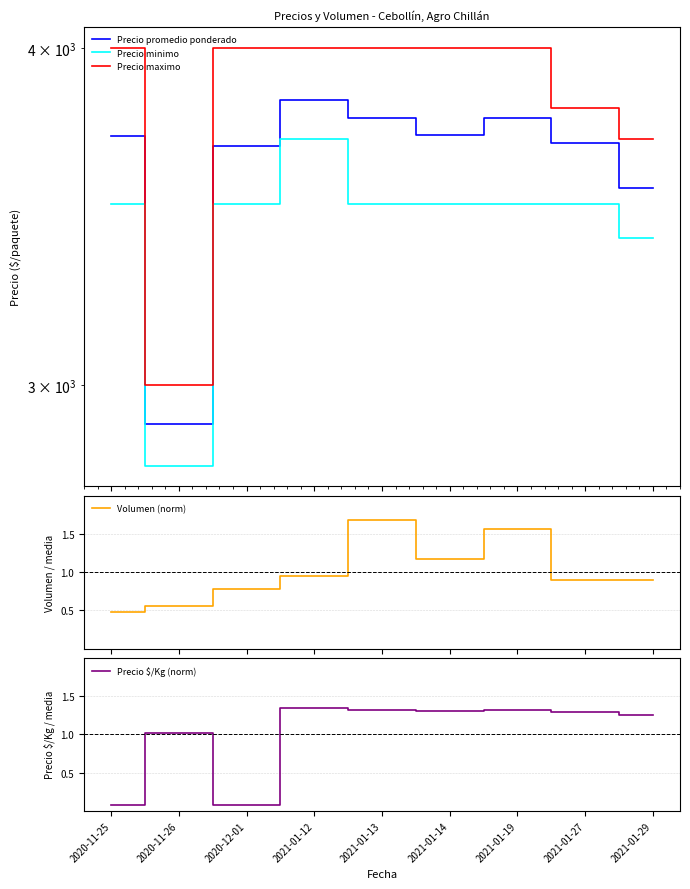

How many Precio maximo values are between 3800 and 4000?

7